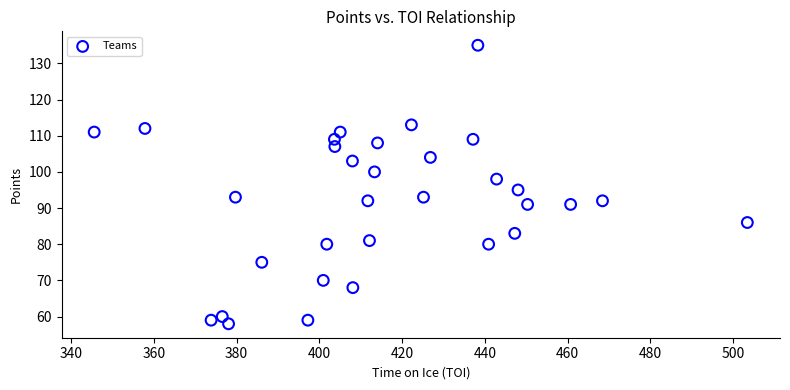

What is the range of Y values (max minus min)?

77